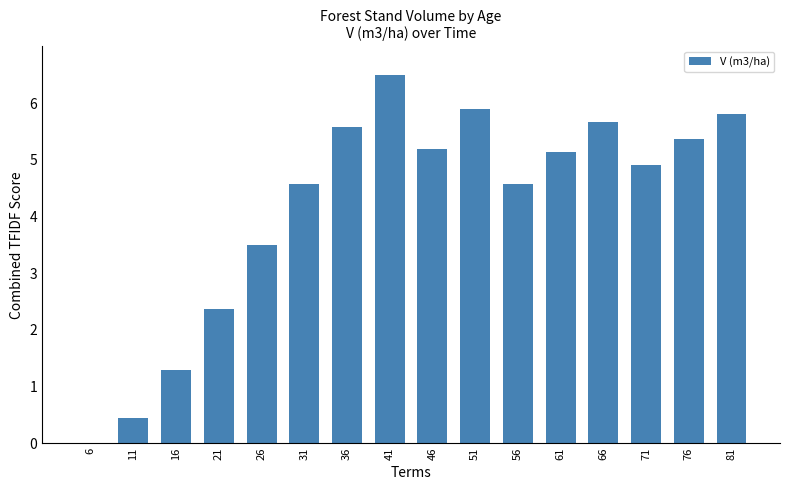

Where does the data first go above 5?

36